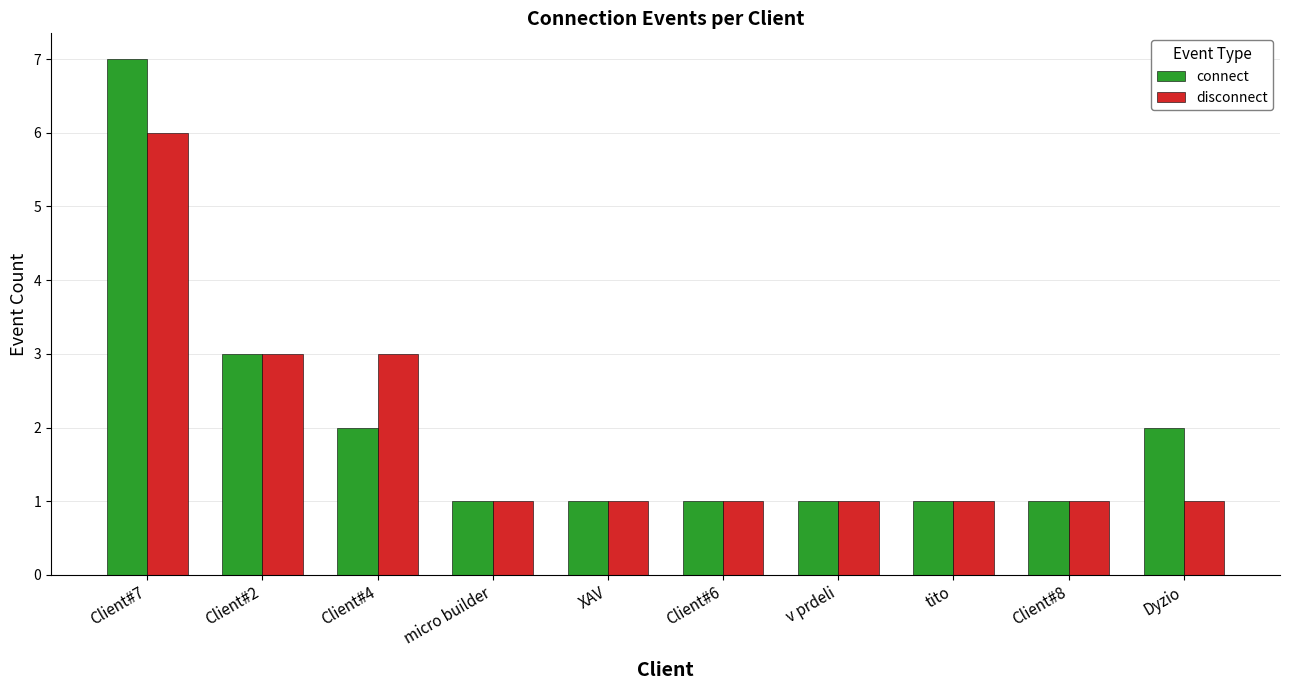

At which category does the chart reach its peak across all series?

Client#7